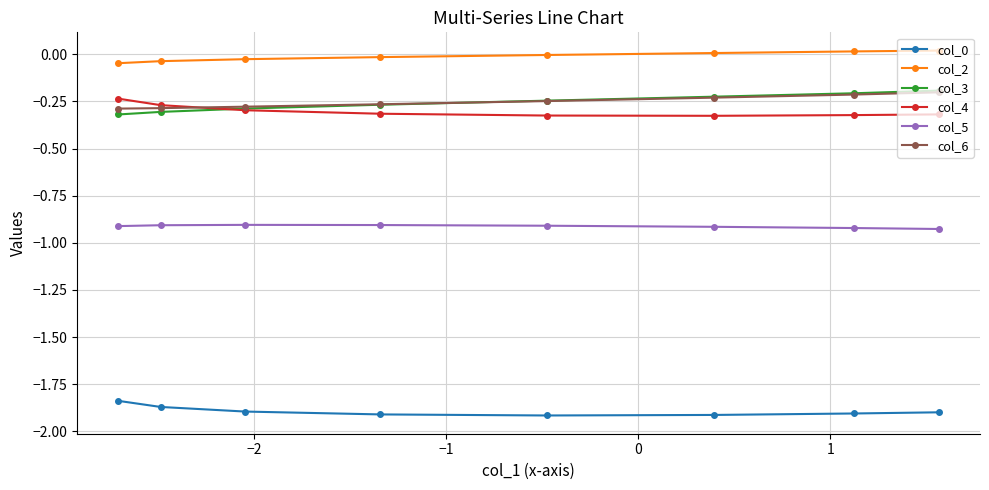

True or false: col_2 and col_4 intersect in this chart.

False